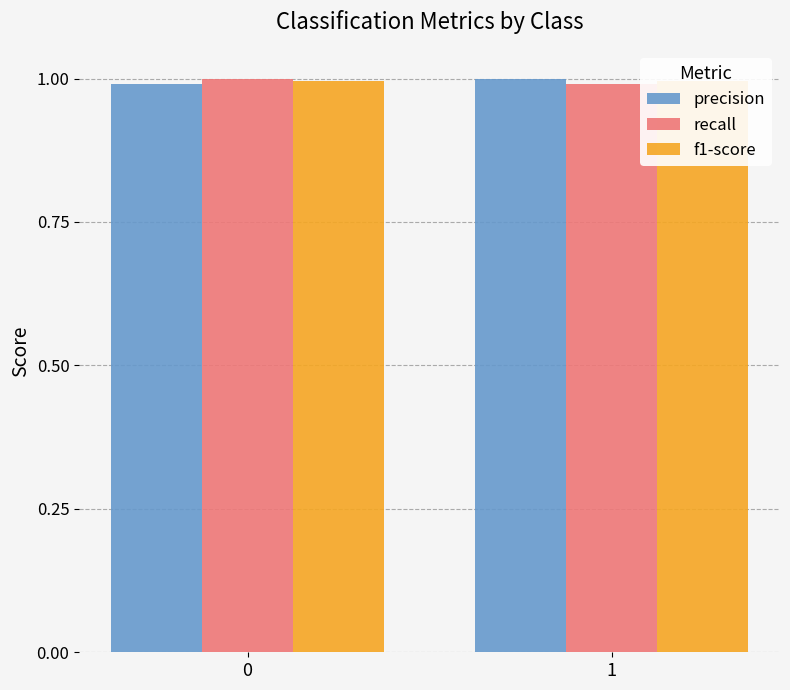

Is it true that recall equals 1.4 at 1?

False